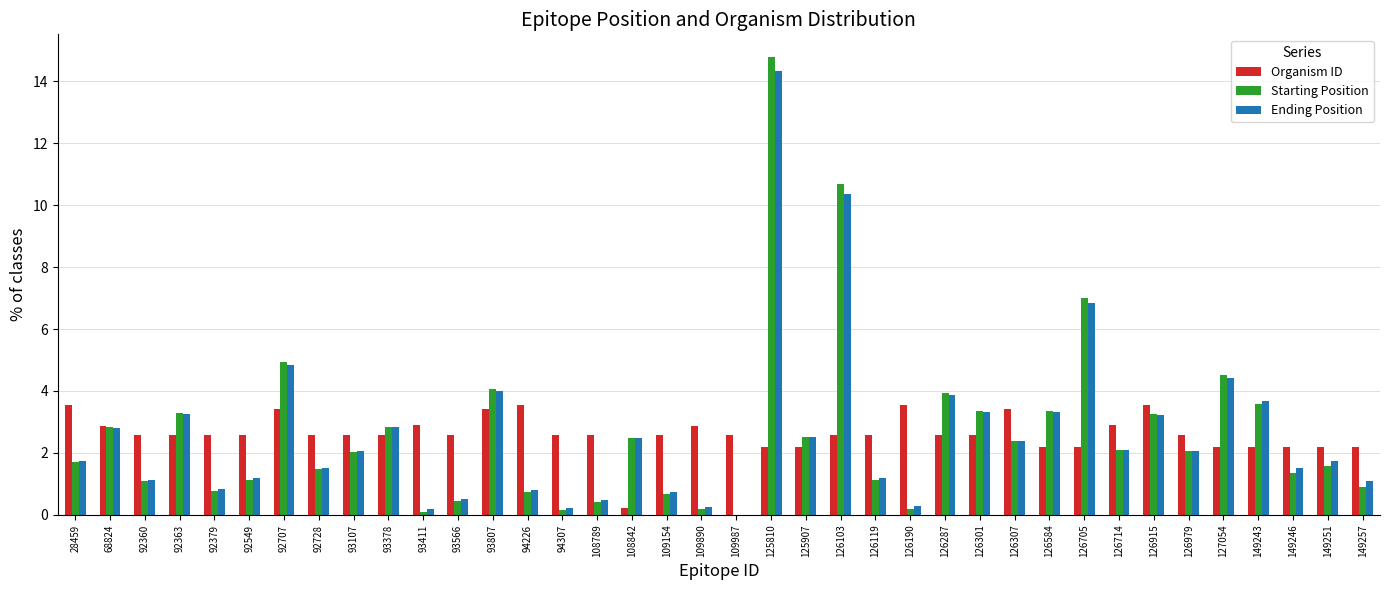

Which series has the widest spread of values?

Starting Position